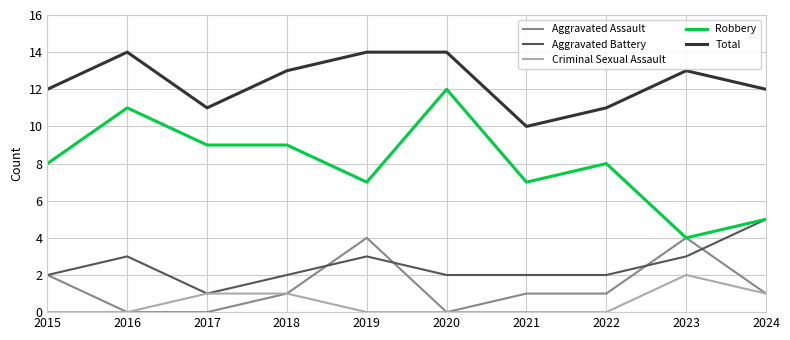

Which series has the largest range (max minus min)?

Robbery